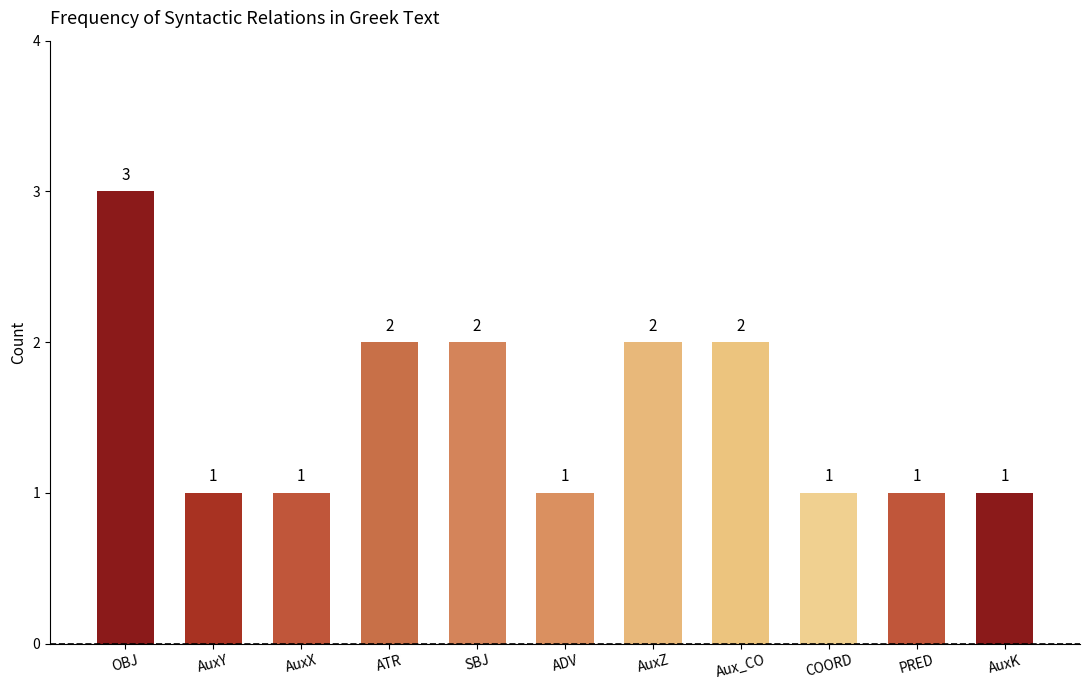

Between AuxZ and AuxY, which is larger?

AuxZ